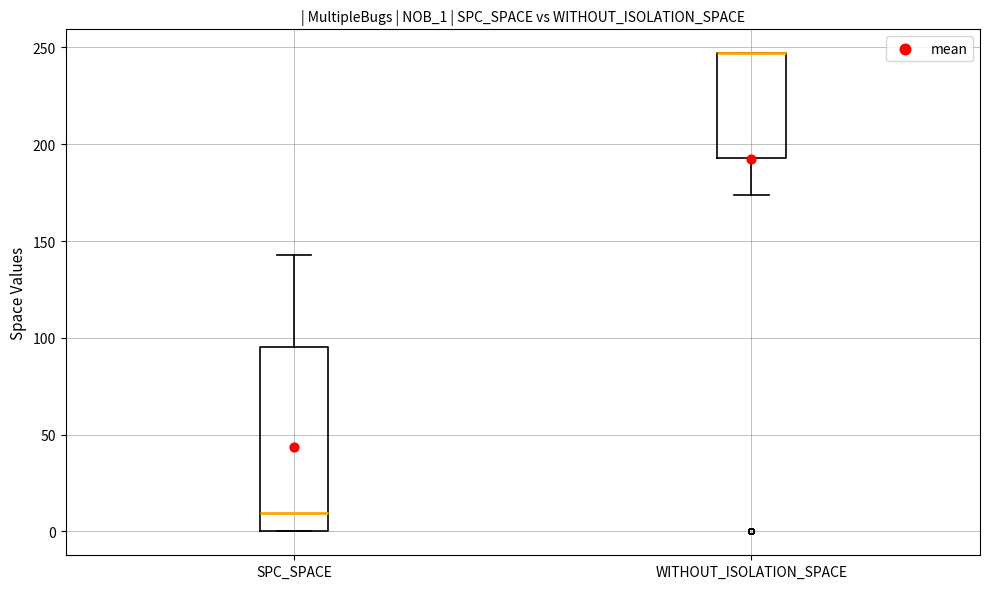

Comparing the boxes themselves (not the whiskers), which one is the tallest?

SPC_SPACE